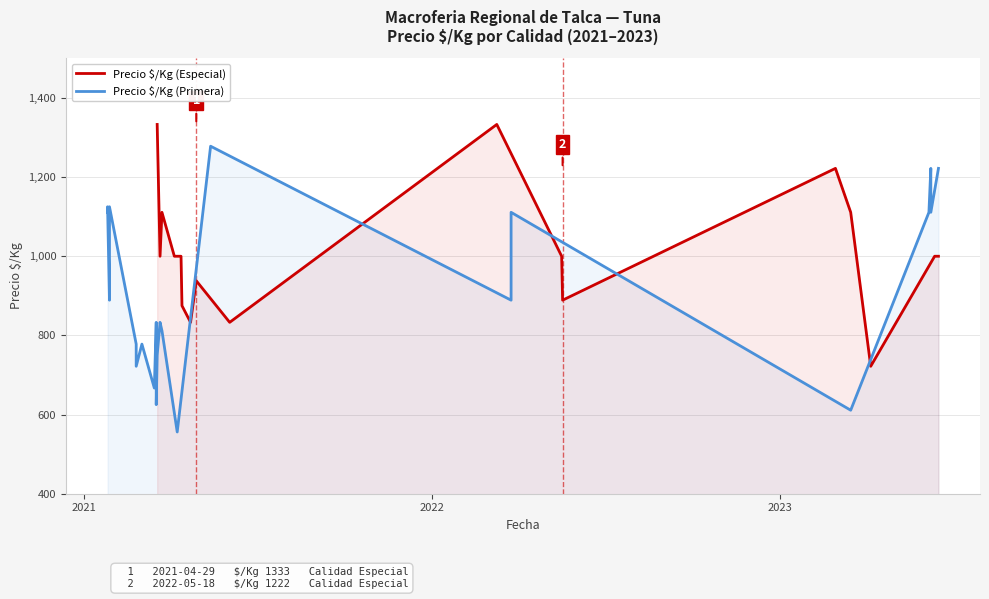

What is the maximum value for Precio $/Kg (Especial)?

1333